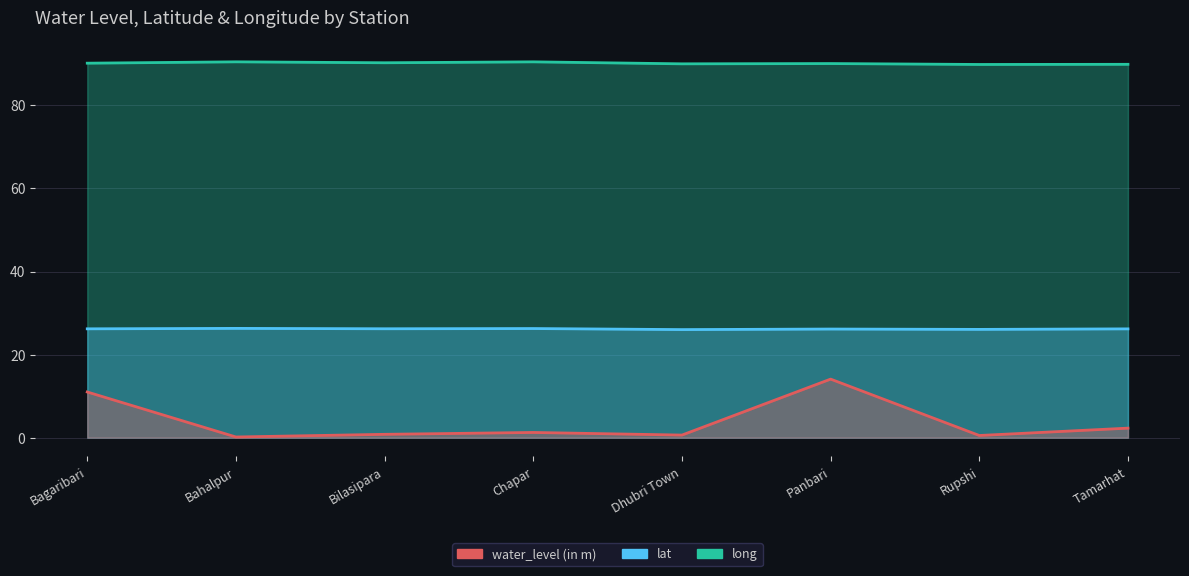

What is the difference between the second highest and minimum values in the lat series?

0.3